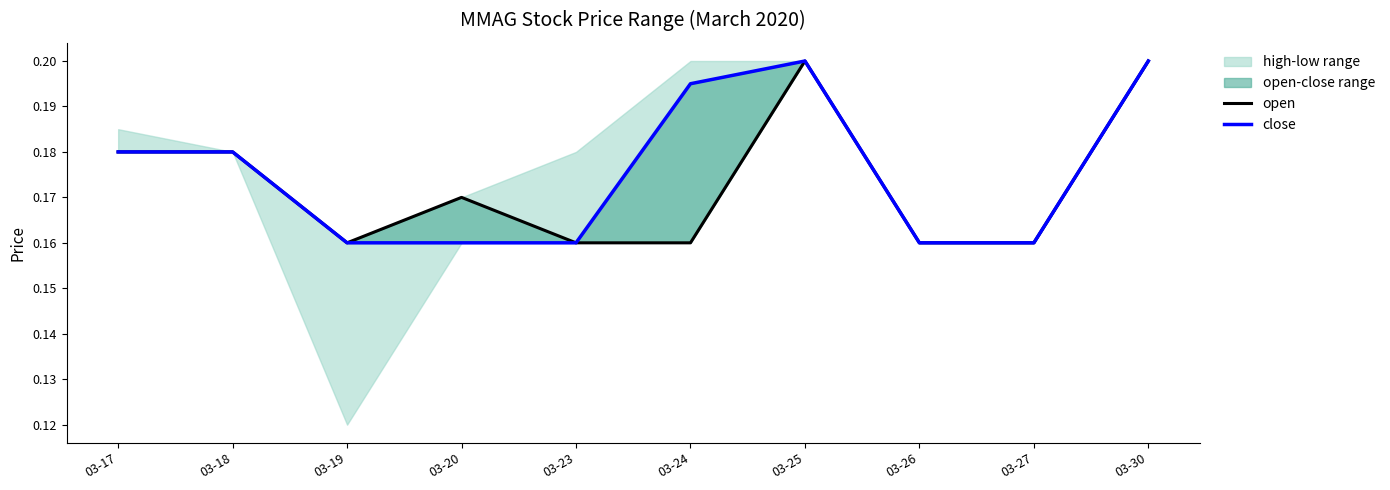

Read the close value at 03-24.

0.2